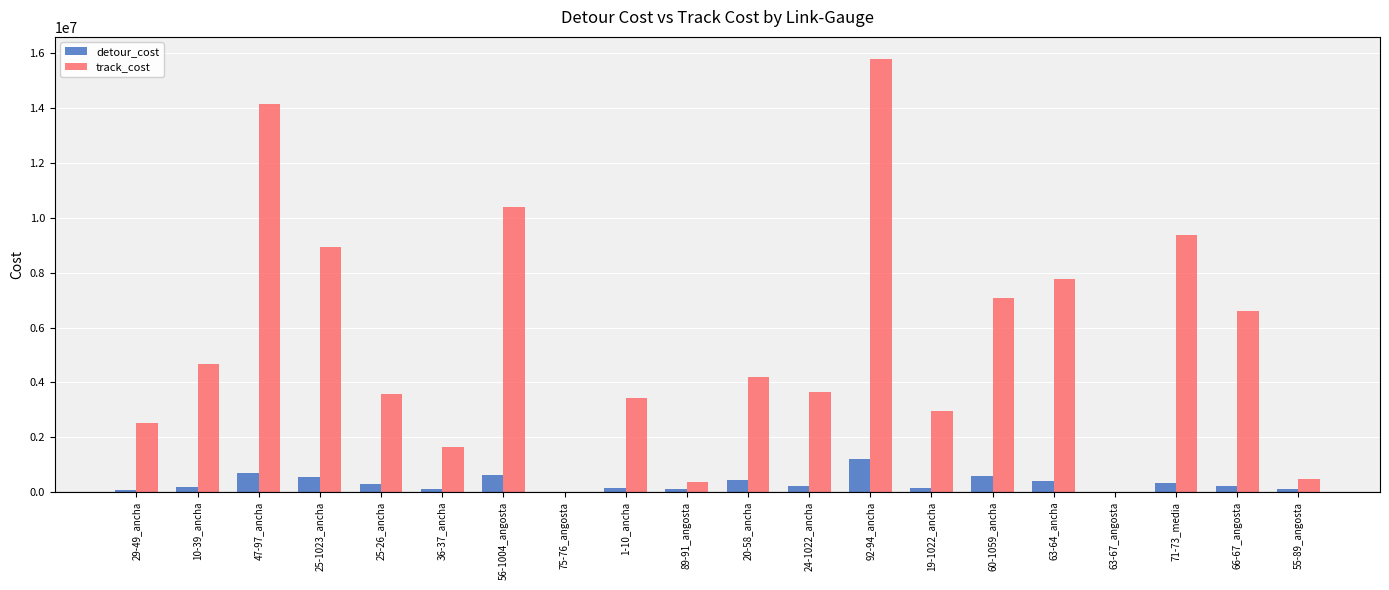

How many groups of bars are there?

20